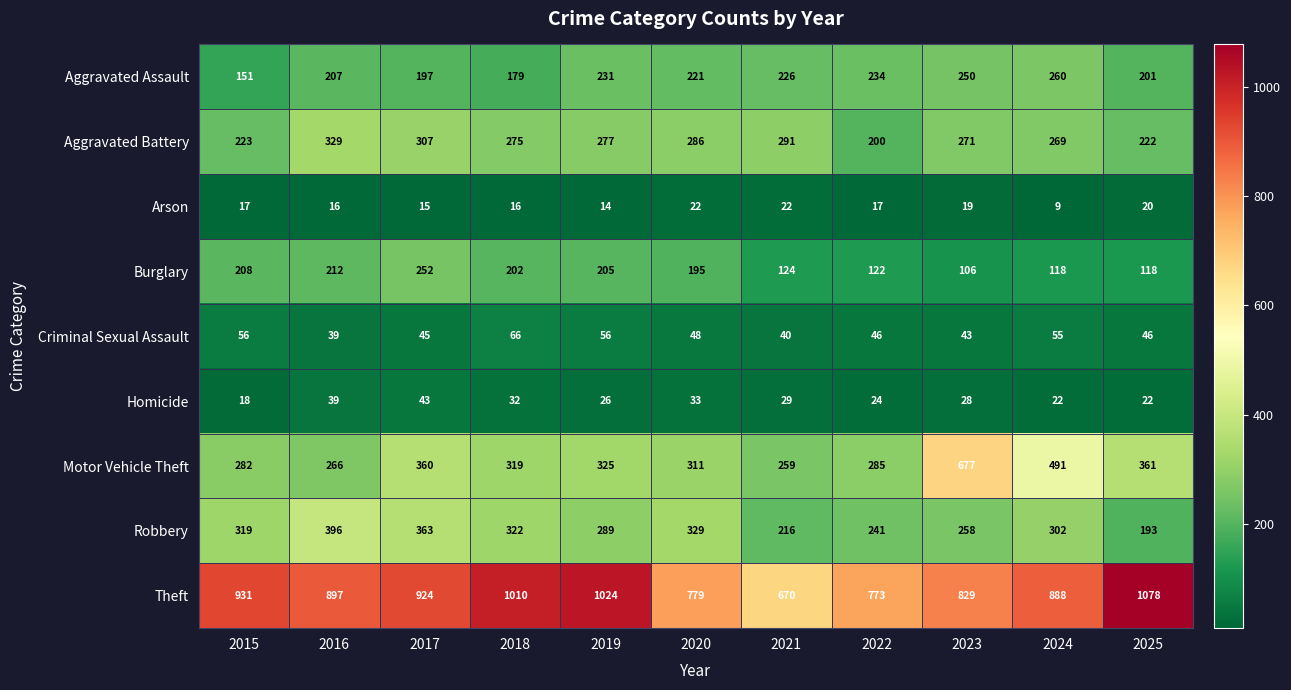

The value of Aggravated Assault at 2025 is 201. True or false?

True